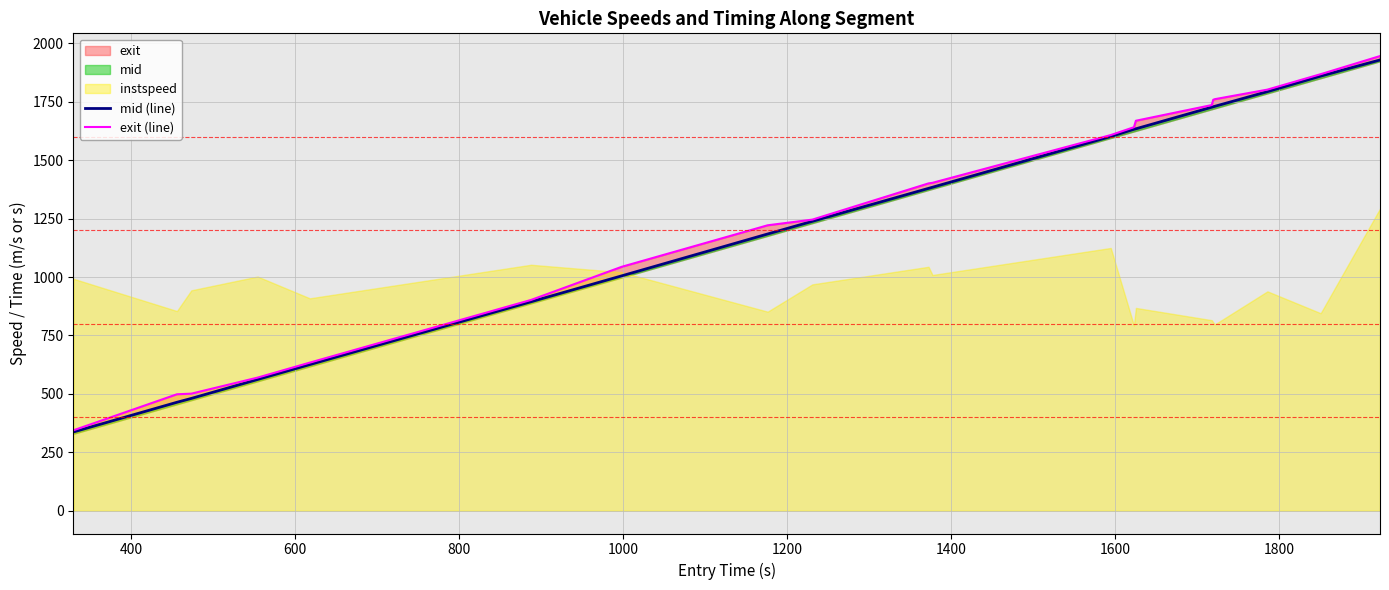

True or false: exit (line) has more than 1 interior local peaks.

False